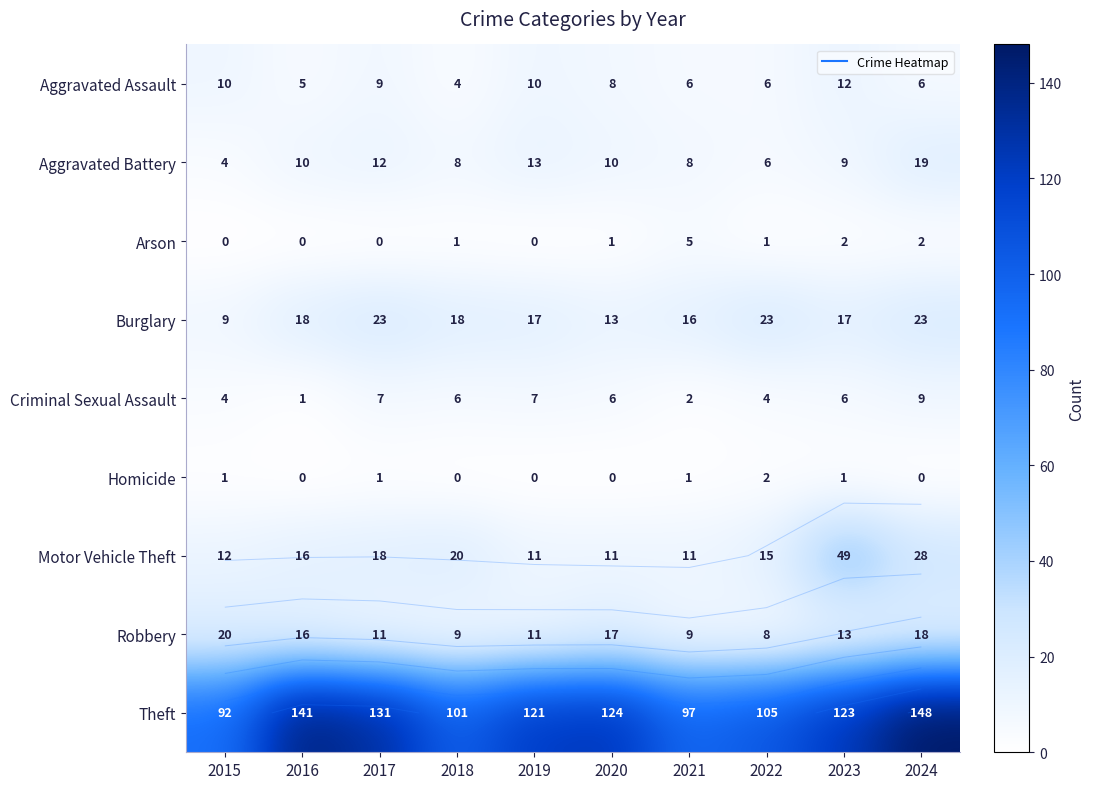

What is the sum of all Criminal Sexual Assault values?

52